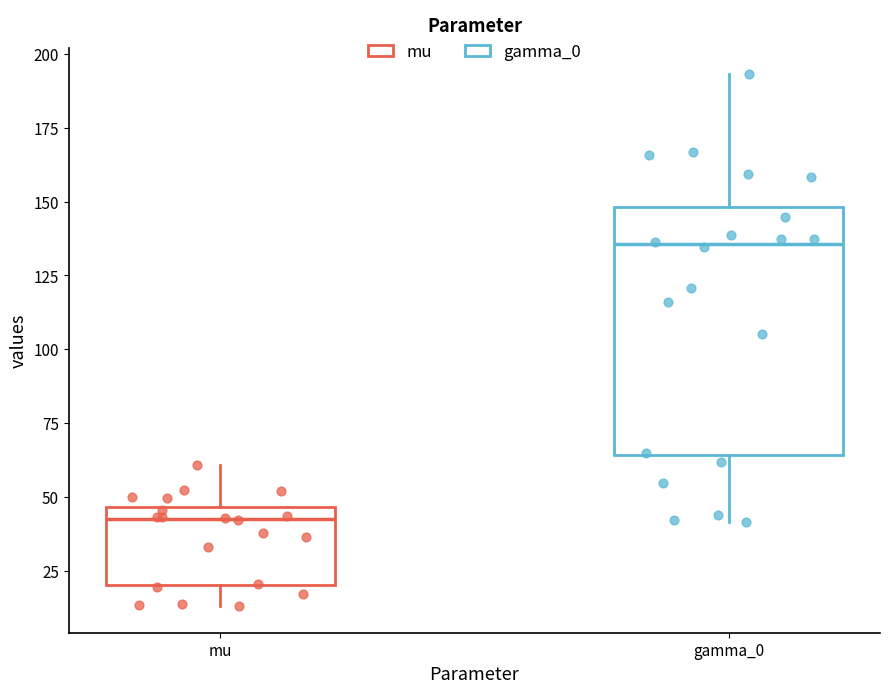

Which box has the lowest median line?

mu